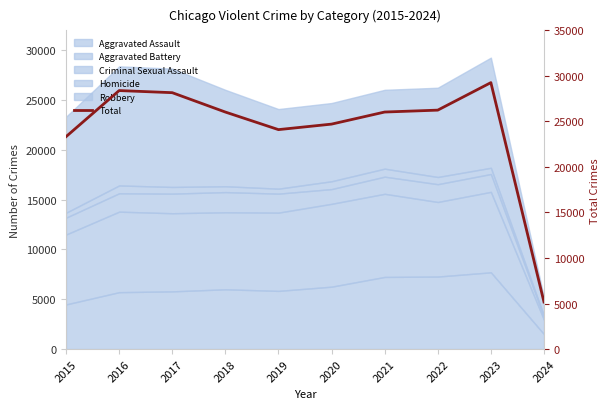

Where is the first local minimum?

2019